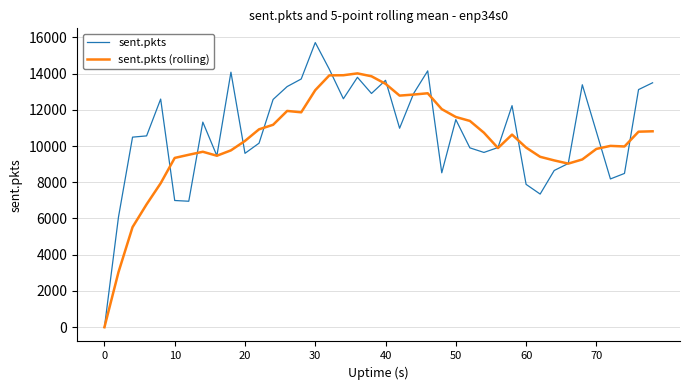

In sent.pkts, how many points are lower than both neighbors (excluding endpoints)?

10